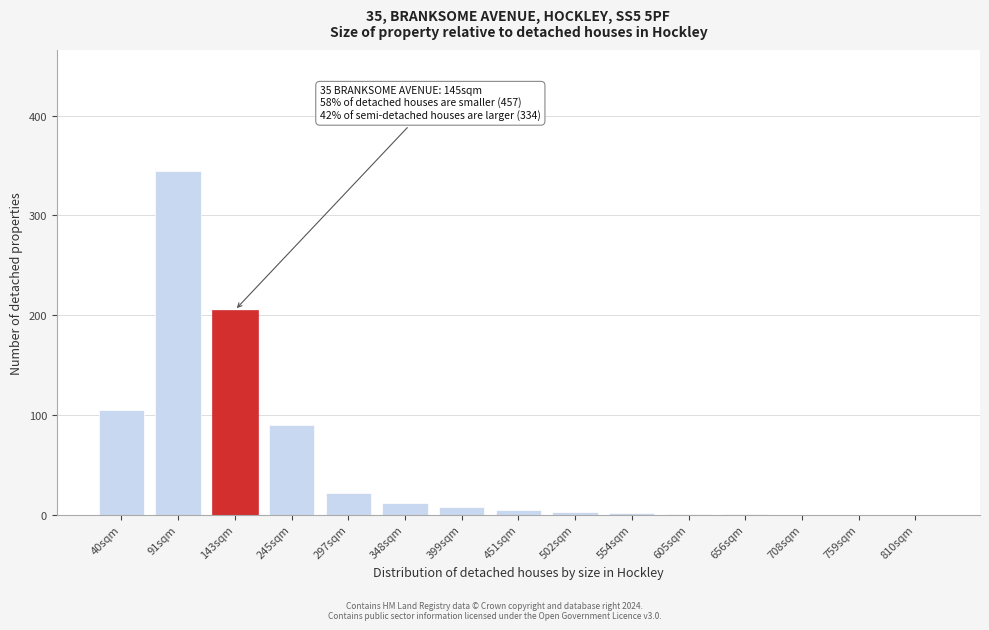

What is the ratio of the value at 143sqm to the value at 297sqm?

9.3